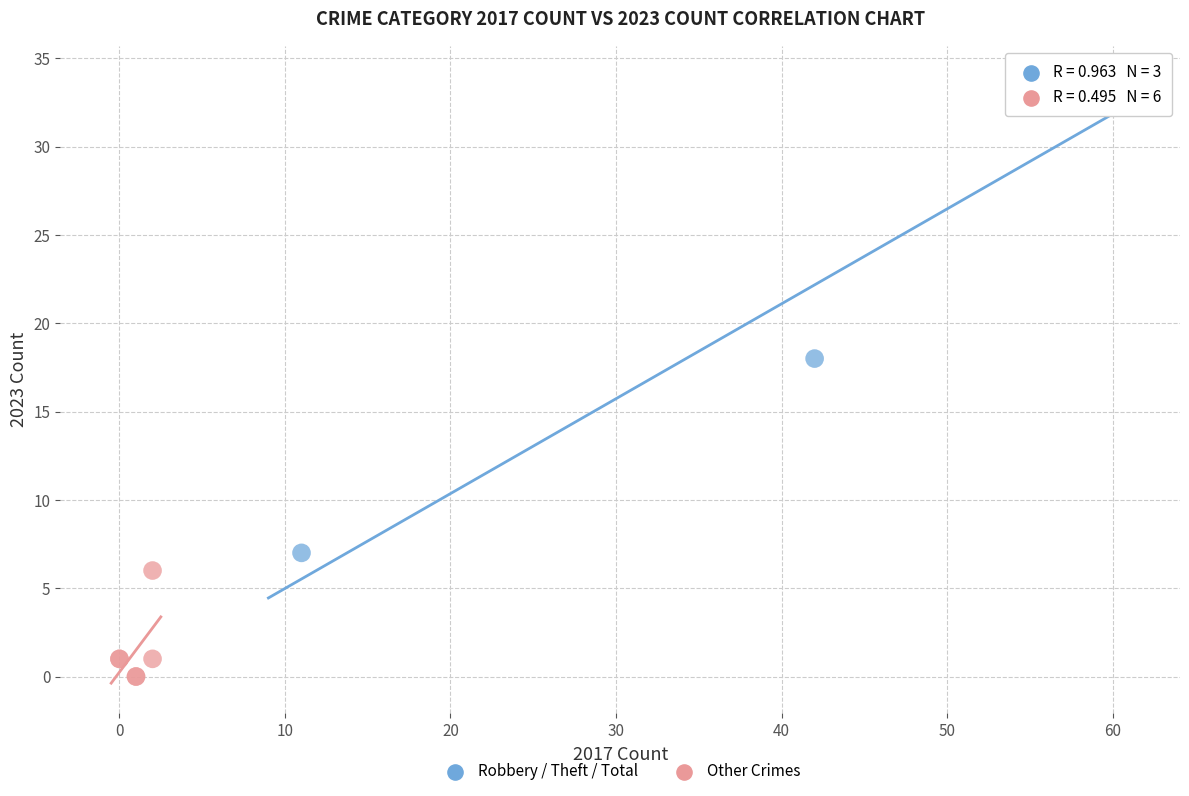

What are all the series names shown in the legend?

Robbery / Theft / Total, Other Crimes